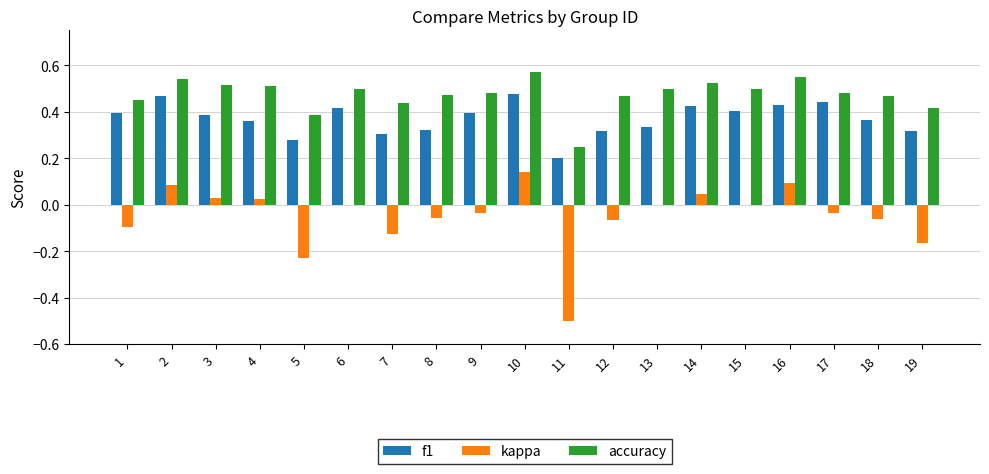

Is the value of accuracy at 17 greater than the value of f1 at 15?

Yes